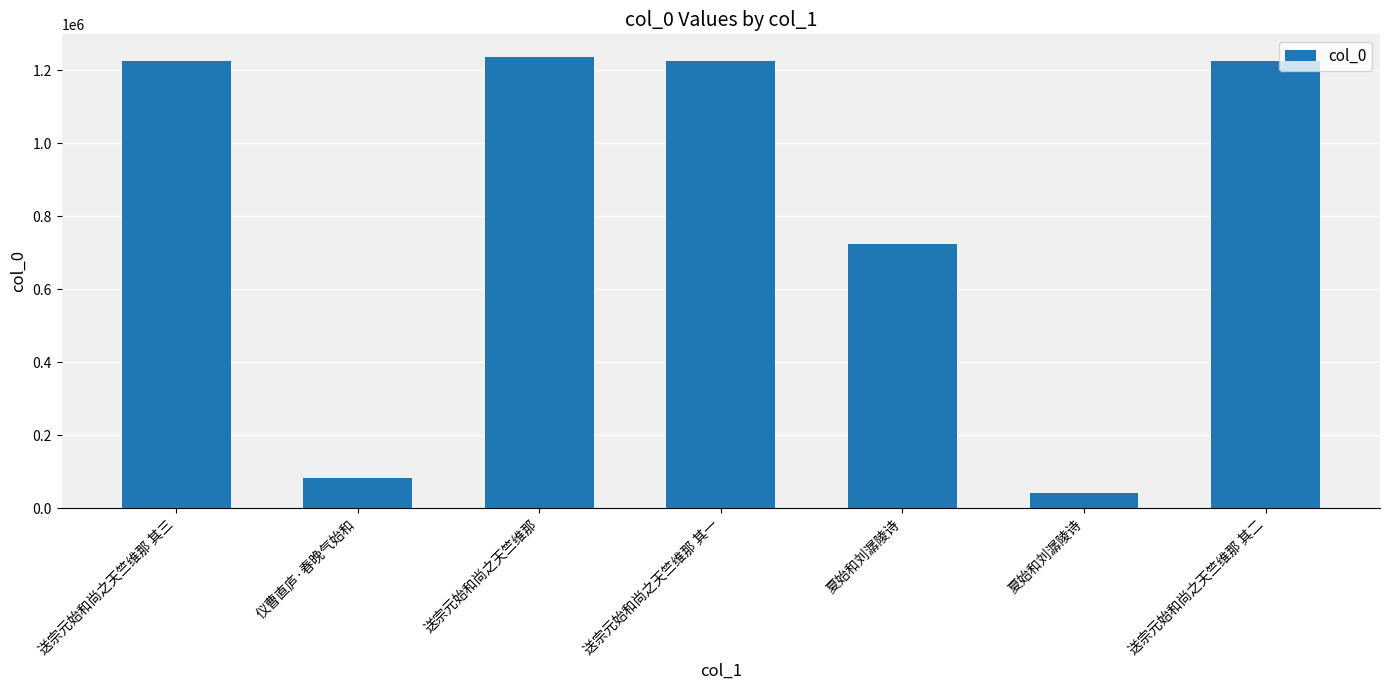

What is the value of the 7th bar from the left?

1225551